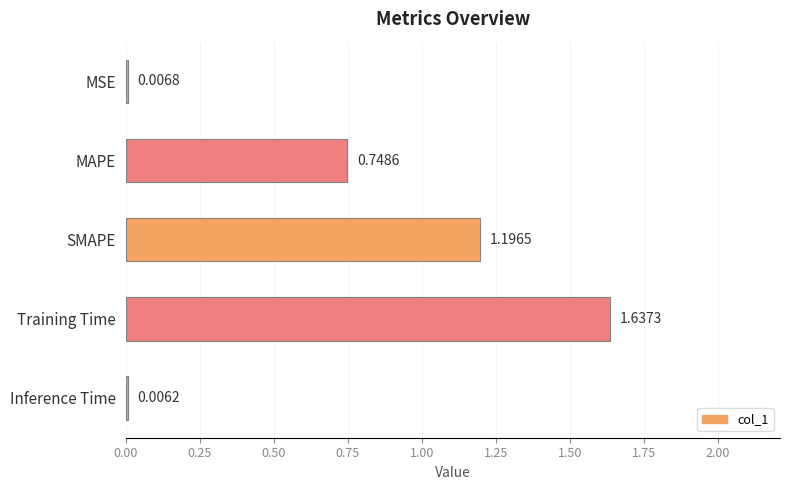

What is the sum of all values?

3.6